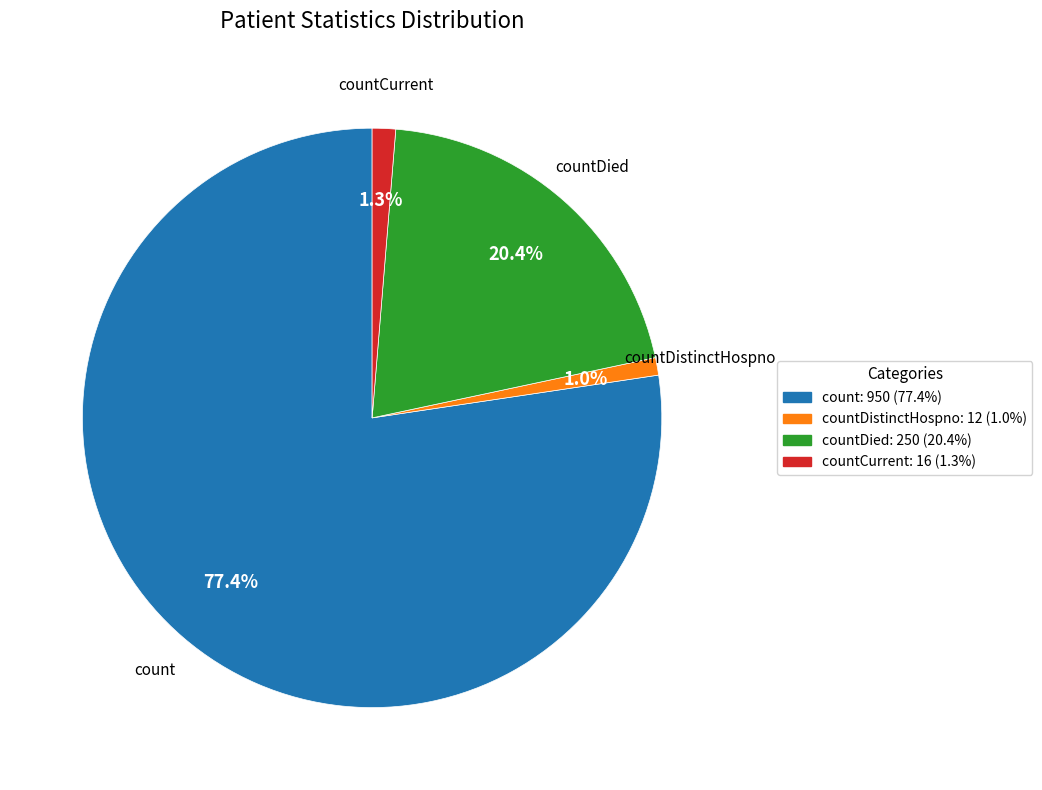

Between countDistinctHospno: 12 (1.0%) and countDied: 250 (20.4%), which is larger?

countDied: 250 (20.4%)